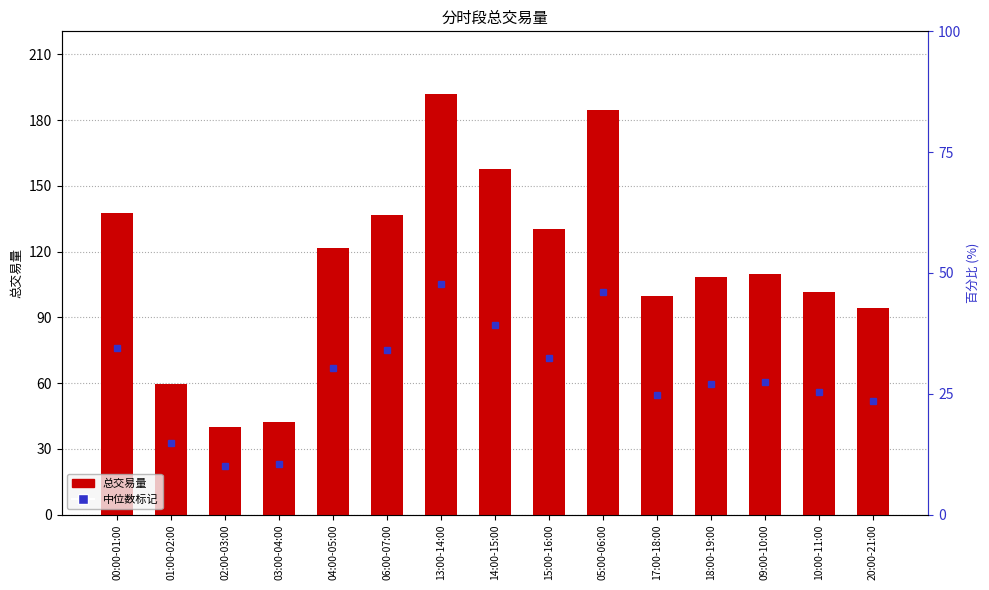

At which label does the data first exceed 109?

00:00-01:00